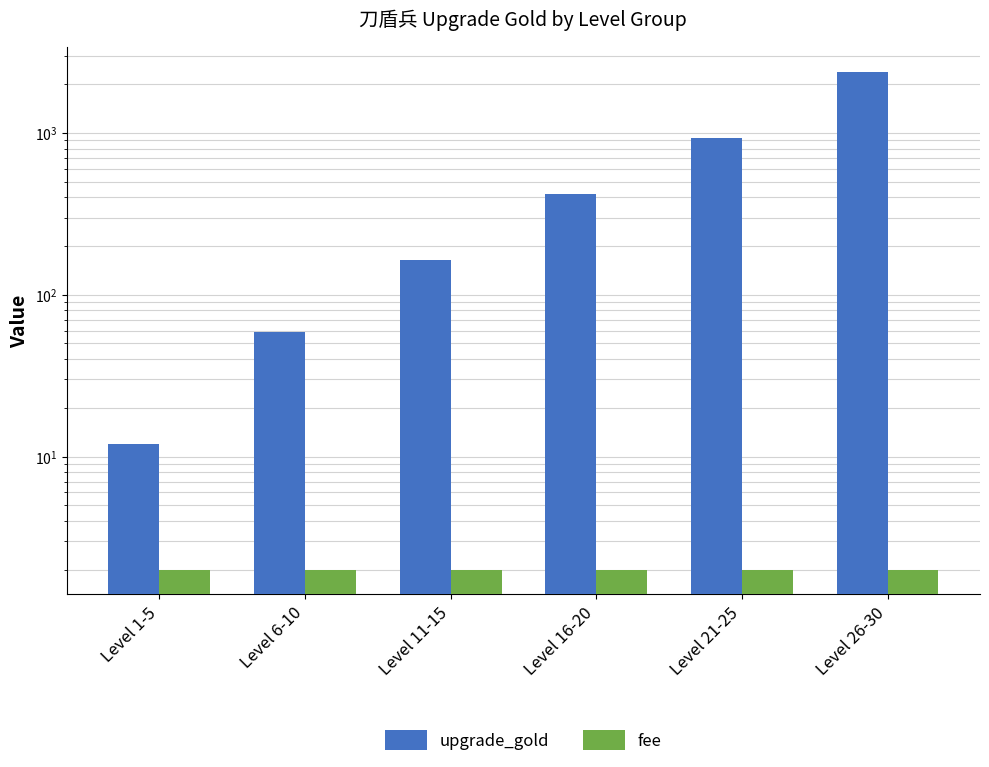

What position from the right is Level 6-10?

5